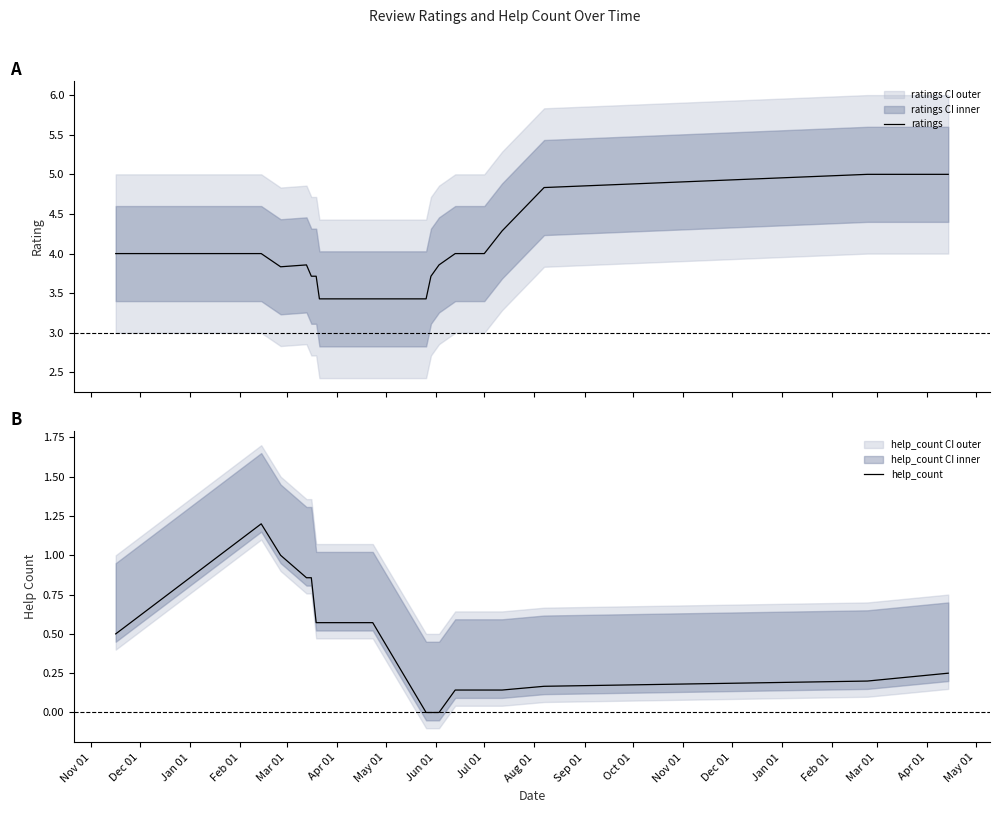

True or false: ratings has more than 1 interior local peaks.

False